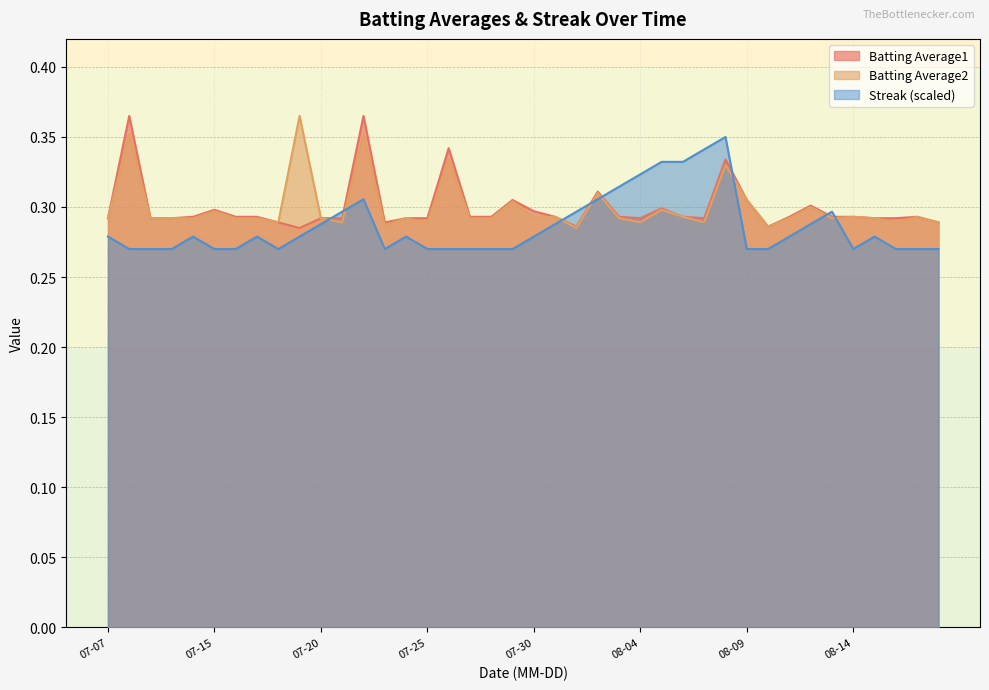

What is the value of the Batting Average1 point at the 3rd from the left?

0.3